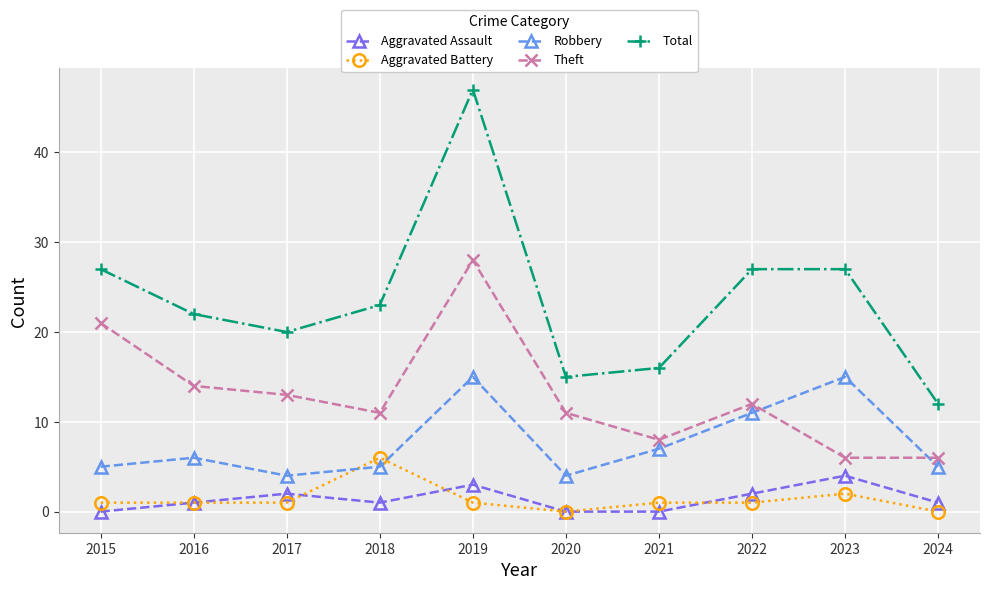

Read the Aggravated Assault value at 2022.

2